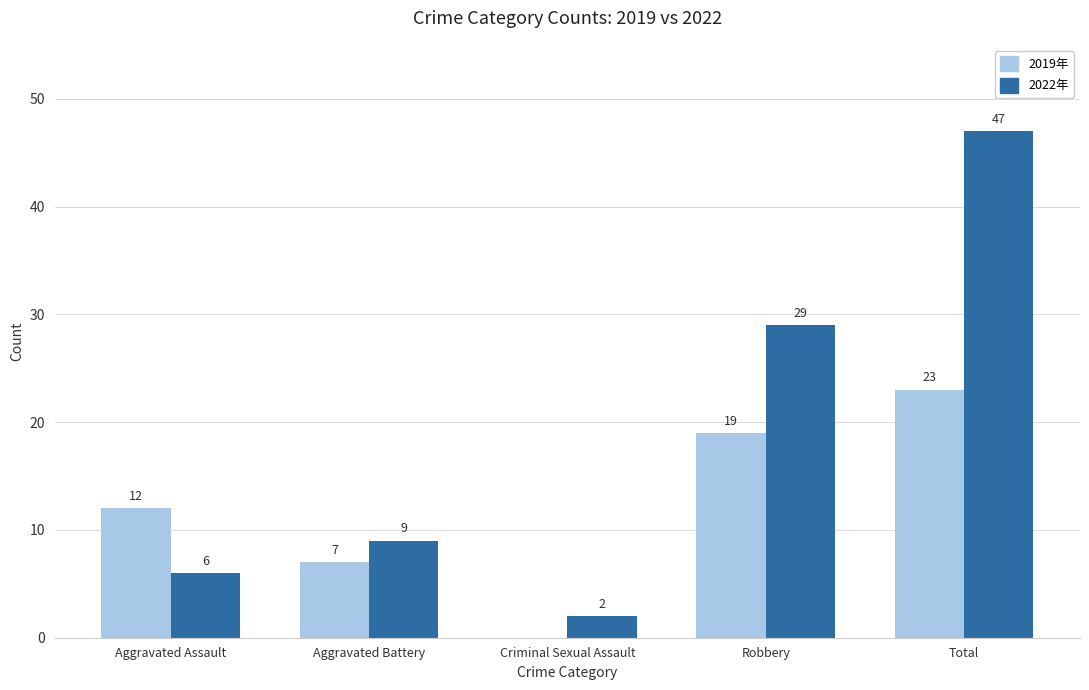

Count the number of data series in this chart.

2